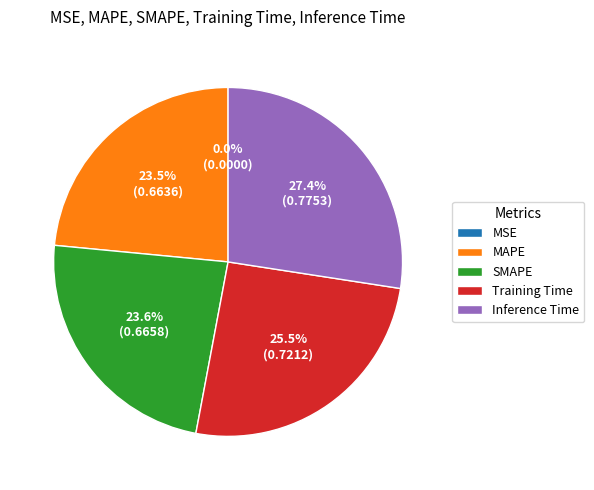

Which category has the biggest portion of the pie?

Inference Time